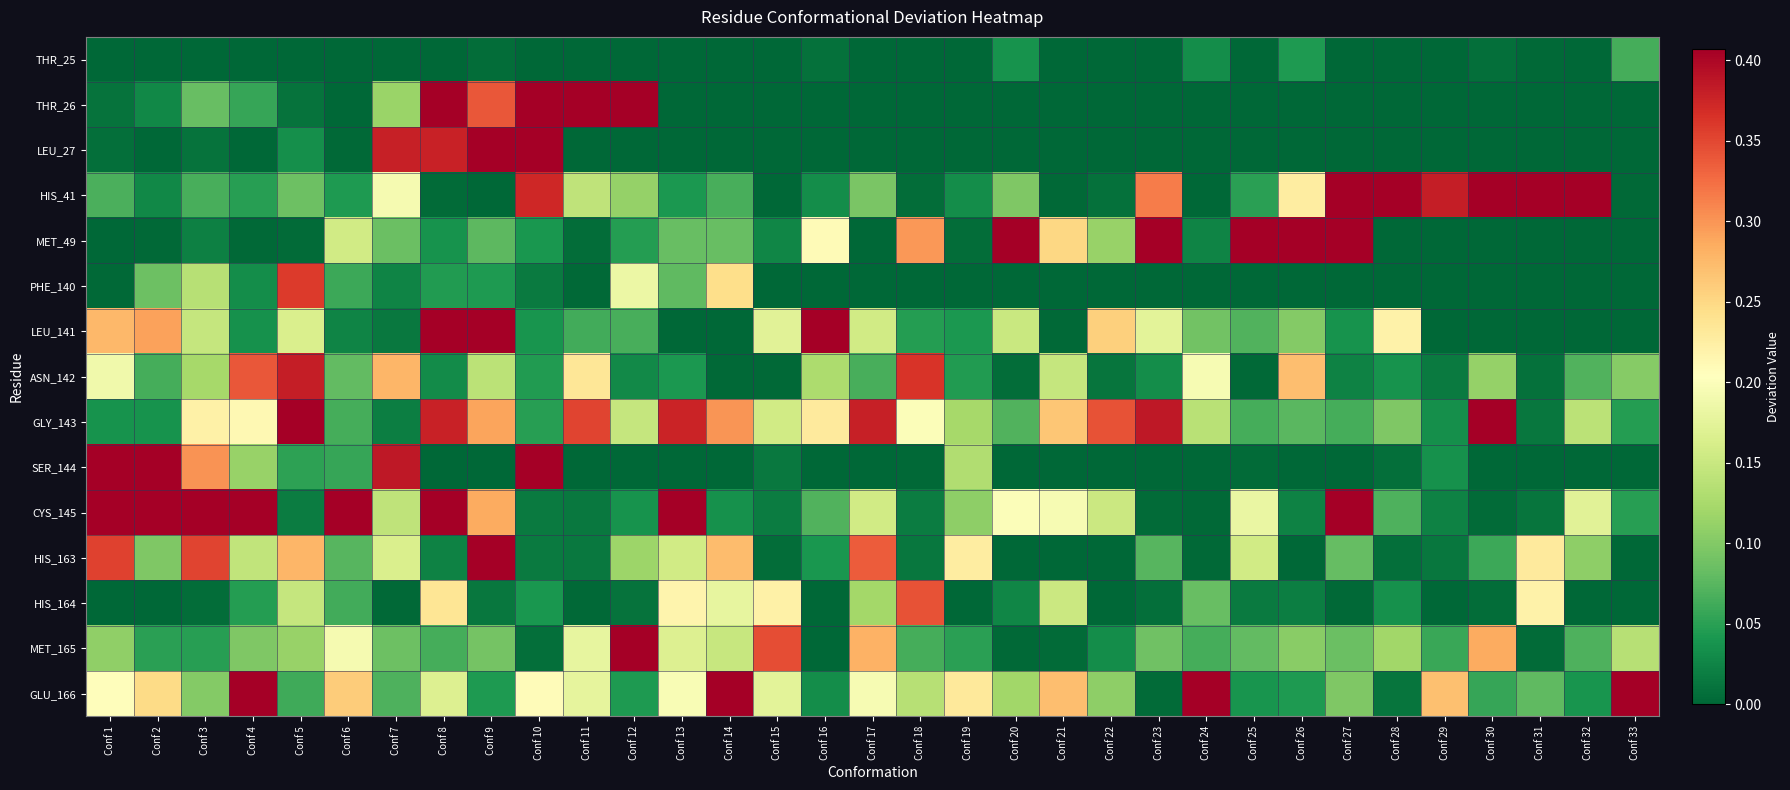

At how many categories does at least one series exceed 7?

1